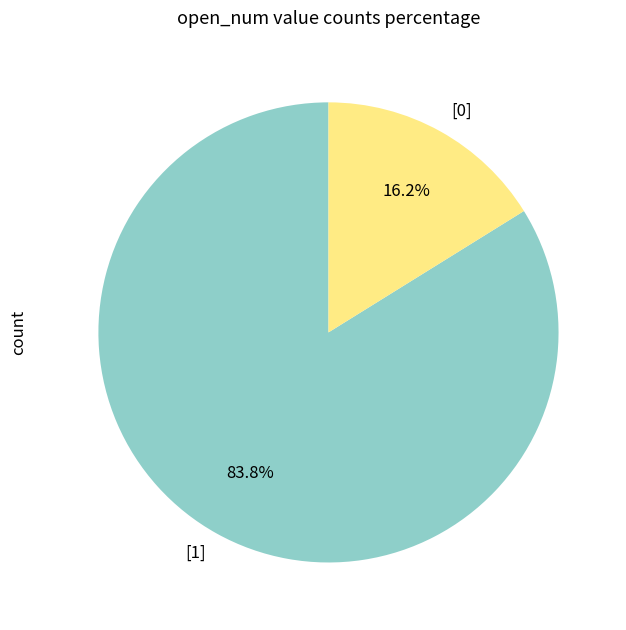

What is the ratio of the value at [1] to the value at [0]?

5.2